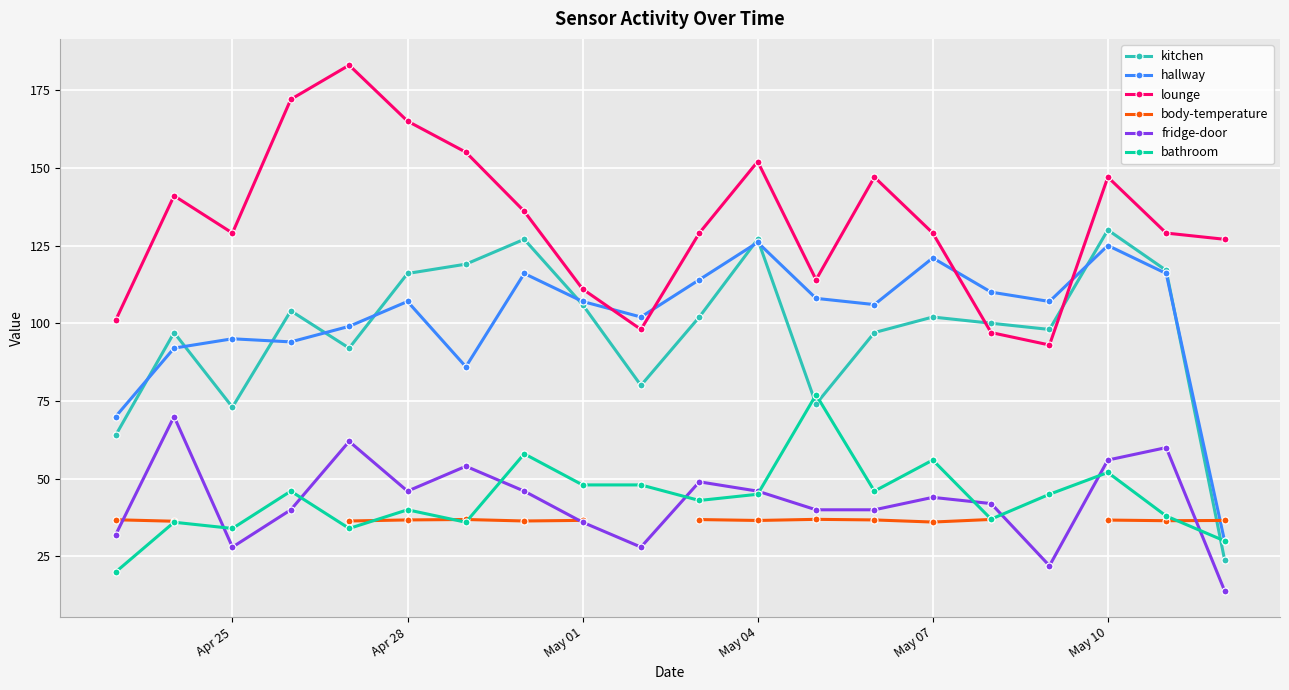

The lounge series shows 177 at May 07. True or false?

False